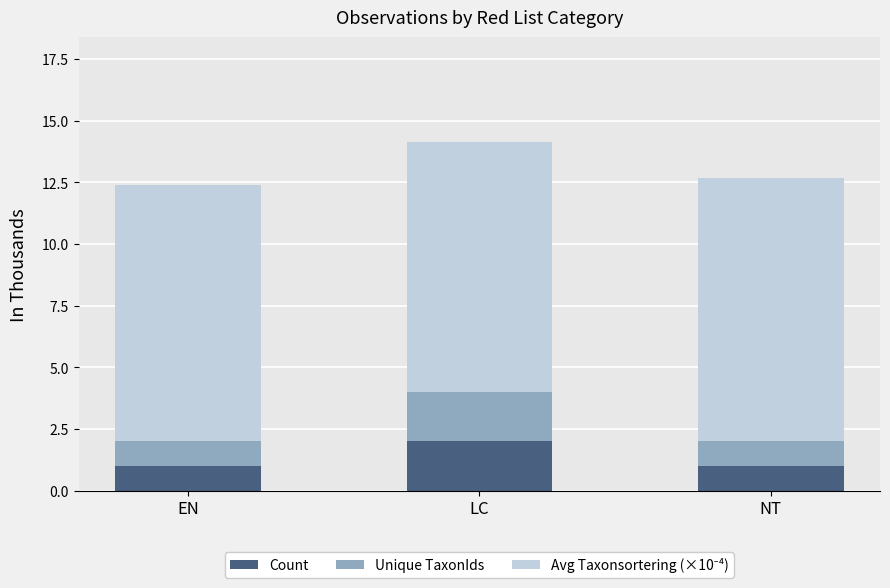

What is the sum of the Count values at NT and LC?

3.0